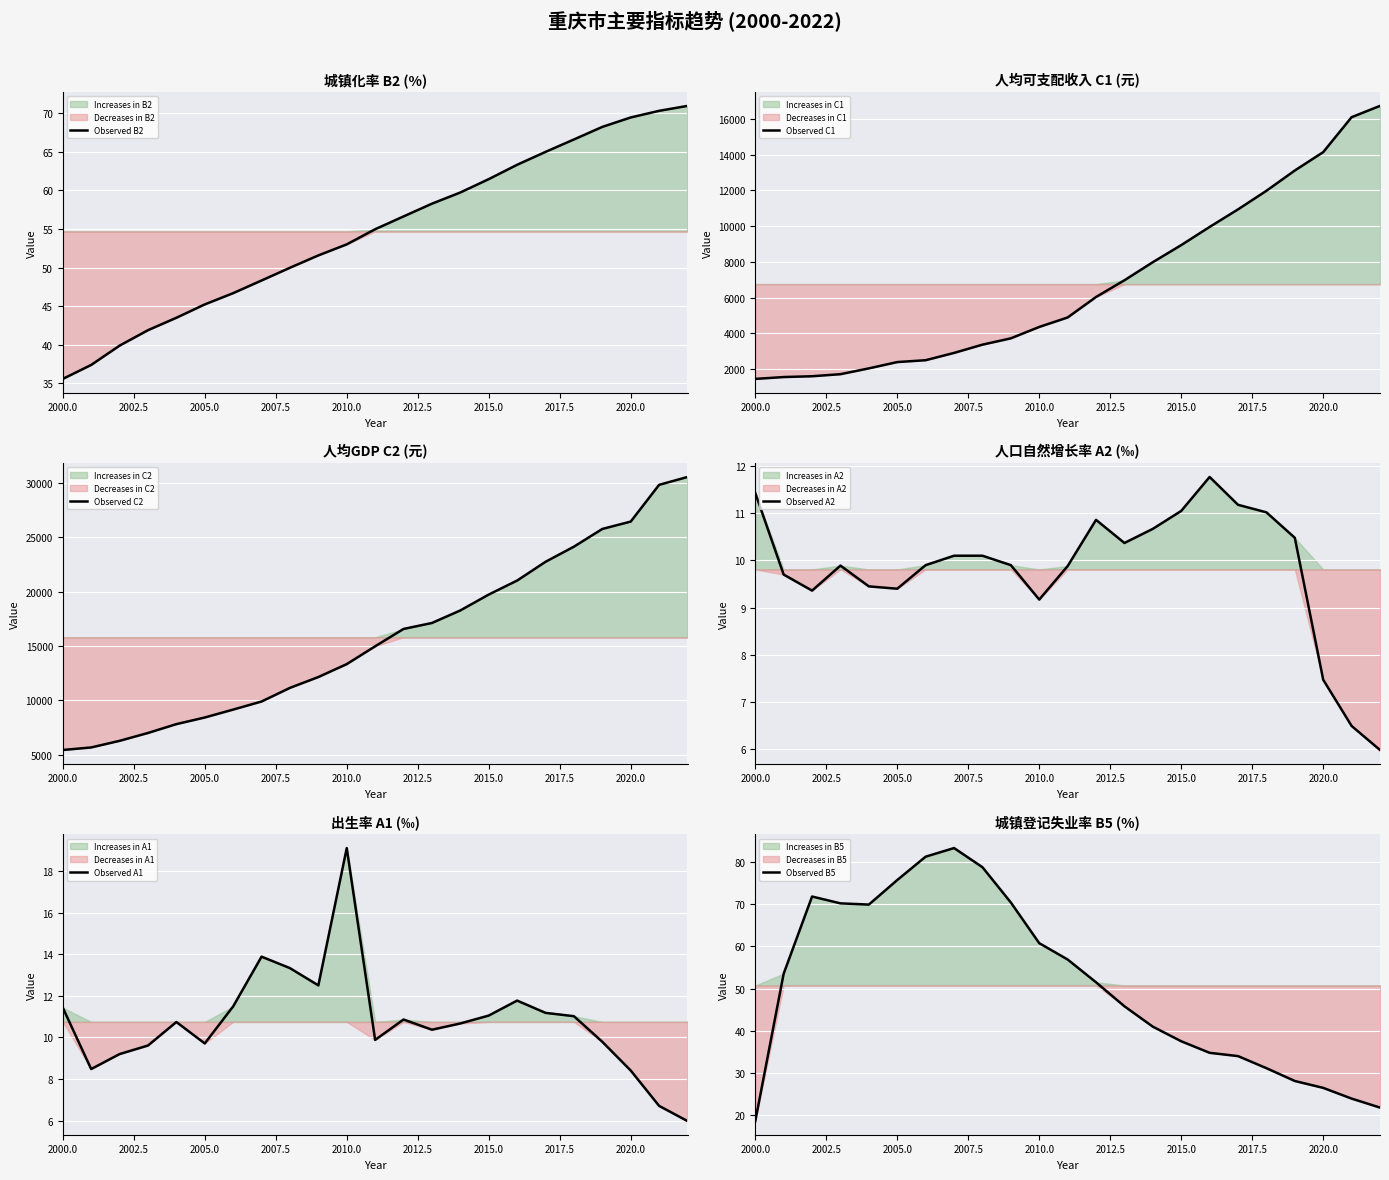

Reading left to right, extract all data points from this chart.

Observed B2: 35.6	37.4	39.9	41.9	43.5	45.2	46.7	48.3	50.0	51.6	53.0	55.0	56.6	58.3	59.7	61.5	63.3	65.0	66.6	68.2	69.5	70.3	71.0
Observed C1: 1452.0	1556.0	1601.0	1716.0	2041.0	2394.0	2498.0	2906.0	3368.0	3722.0	4359.0	4889.0	6035.0	6970.6	7982.6	8937.7	9954.4	10936.1	11976.8	13112.1	14139.5	16095.7	16727.1
Observed C2: 5424.0	5658.0	6267.0	6991.0	7806.0	8417.0	9146.0	9890.3	11146.8	12144.1	13335.0	14974.5	16573.1	17123.8	18279.5	19742.3	21030.9	22759.2	24154.2	25785.5	26464.4	29849.6	30573.9
Observed A2: 11.4	9.7	9.4	9.9	9.4	9.4	9.9	10.1	10.1	9.9	9.2	9.9	10.9	10.4	10.7	11.1	11.8	11.2	11.0	10.5	7.5	6.5	6.0
Observed A1: 11.4	8.5	9.2	9.6	10.7	9.7	11.5	13.9	13.3	12.5	19.1	9.9	10.9	10.4	10.7	11.1	11.8	11.2	11.0	9.8	8.4	6.7	6.0
Observed B5: 18.6	53.5	71.8	70.2	69.9	75.7	81.3	83.3	78.8	70.4	60.8	56.9	51.5	45.8	41.0	37.5	34.8	34.0	31.1	28.1	26.5	23.9	21.8